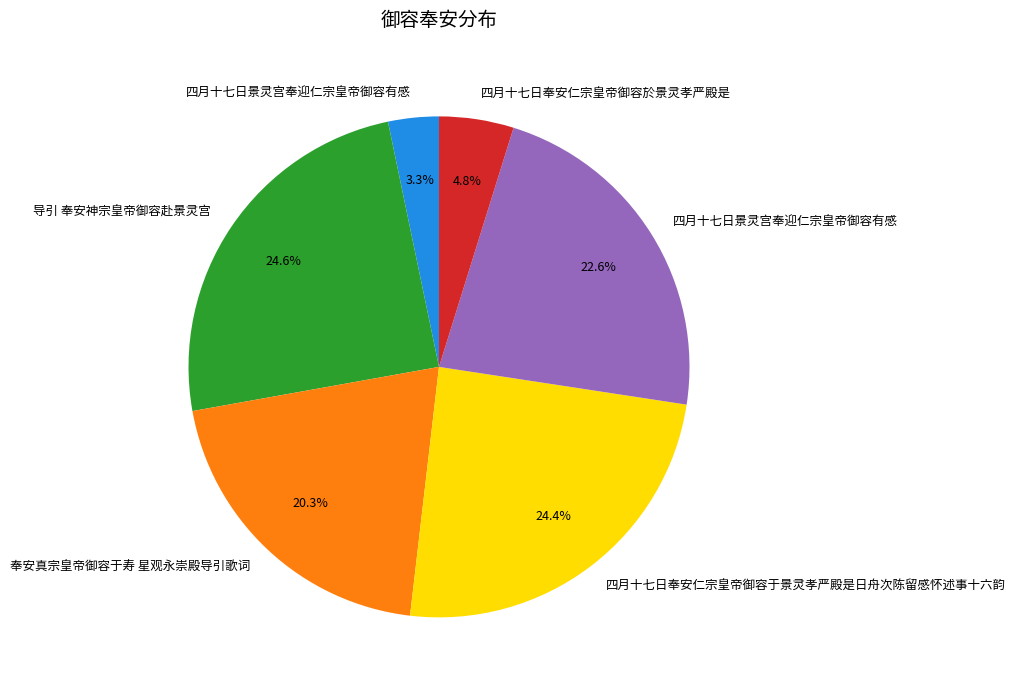

Is there a majority slice in this chart?

No